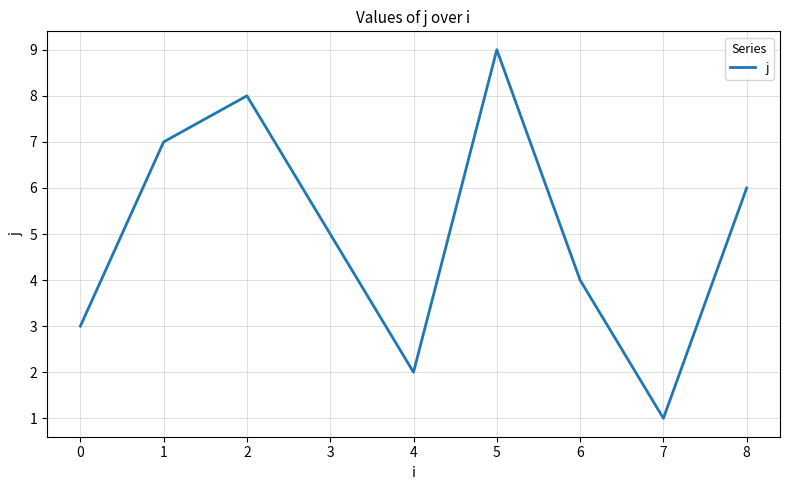

Does the chart display data point markers on the line(s)?

No